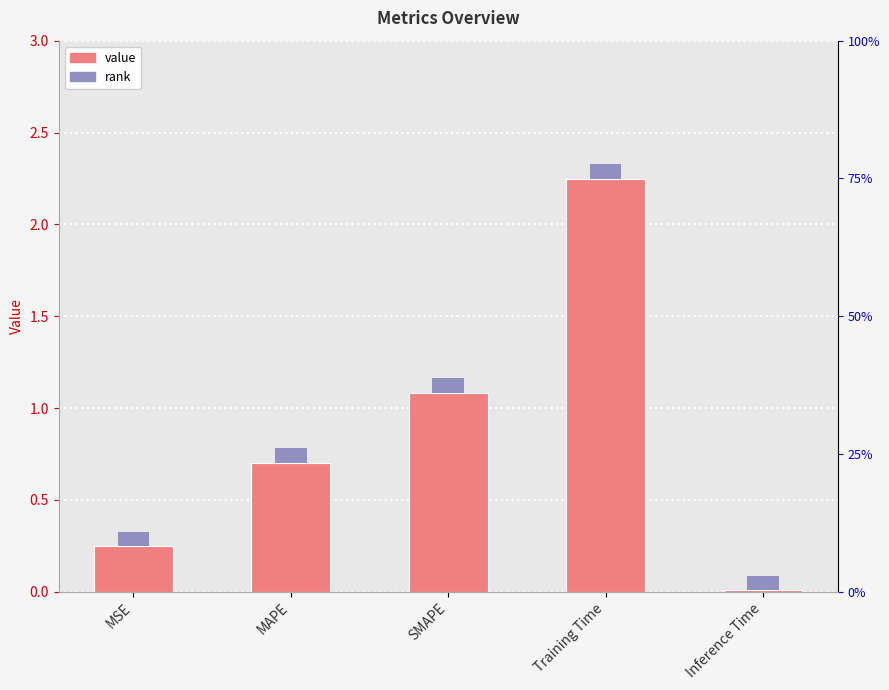

List the labels in order of value, smallest first.

Inference Time, MSE, MAPE, SMAPE, Training Time